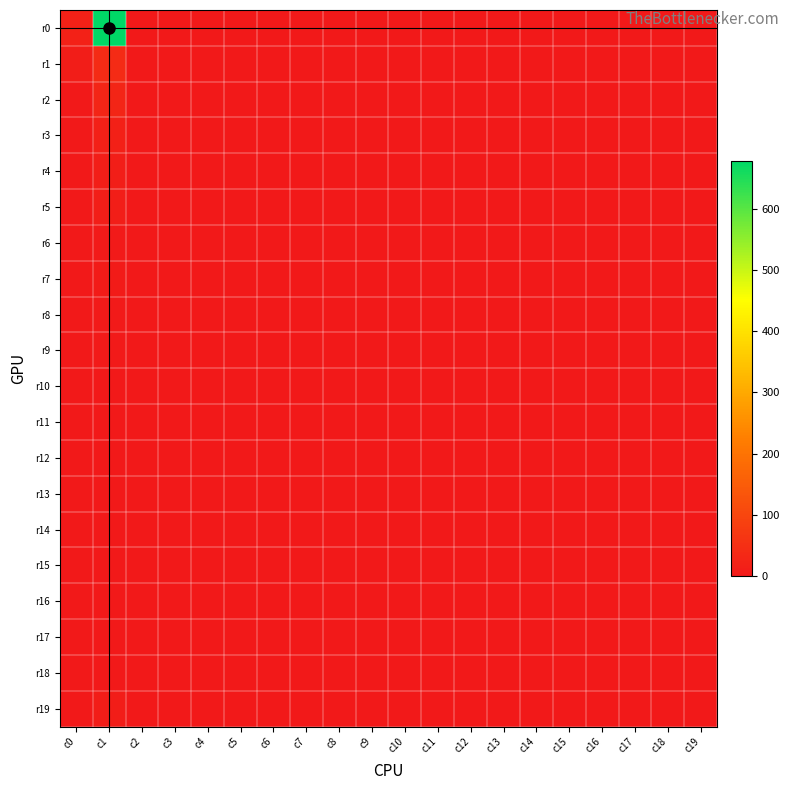

Which series has the widest spread of values?

r0